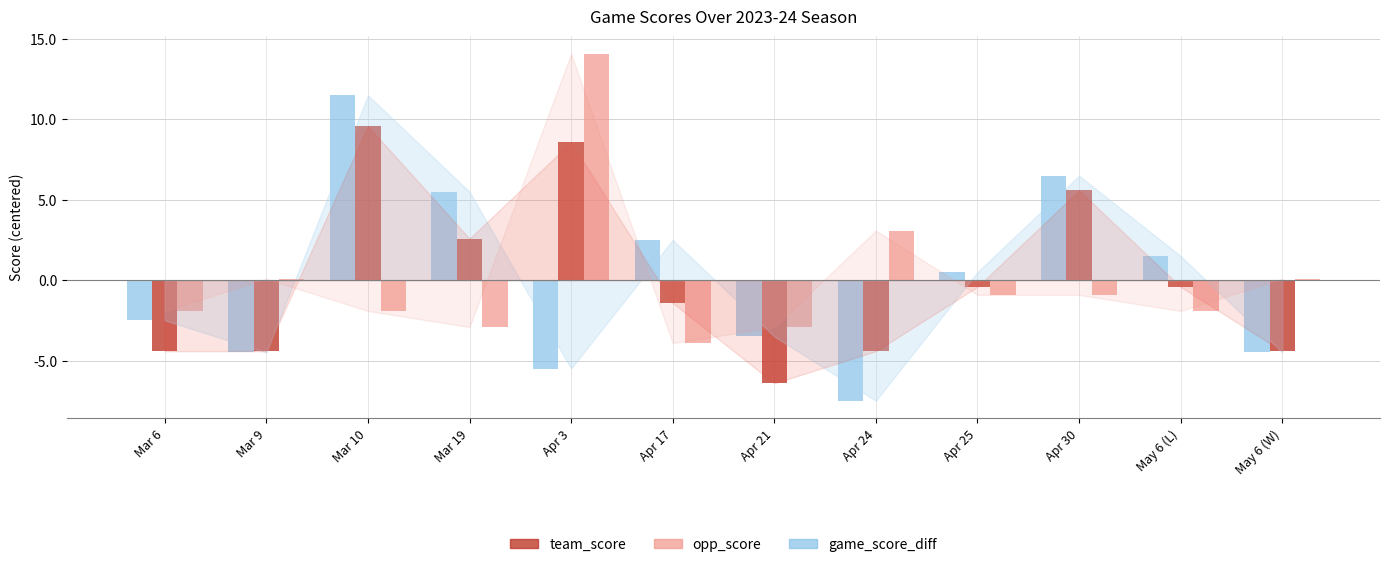

True or false: game_score_diff has a value of -5.1 at Apr 21.

False